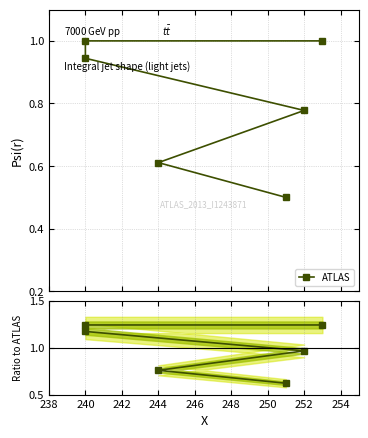

How many data points in Ratio to ATLAS are less than 1?

3